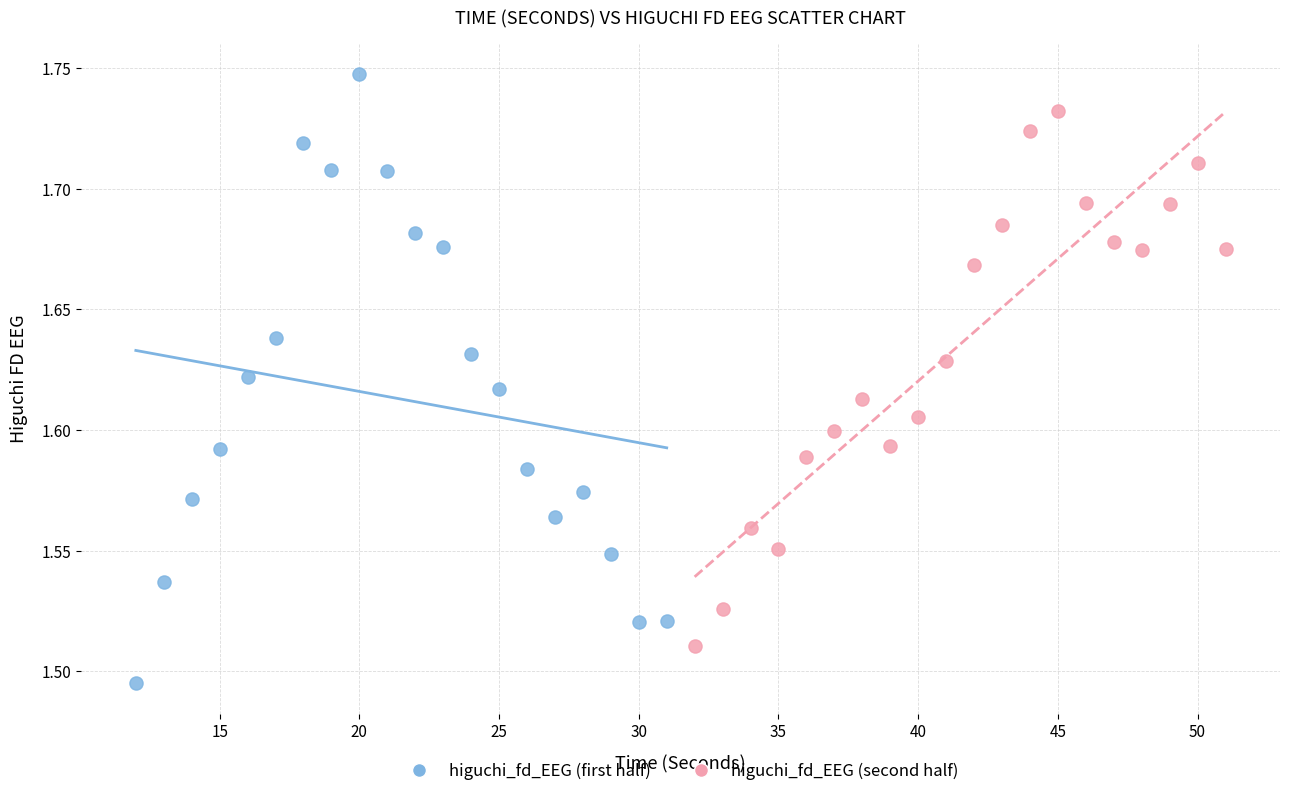

Which series contains the highest Y value?

higuchi_fd_EEG (first half)